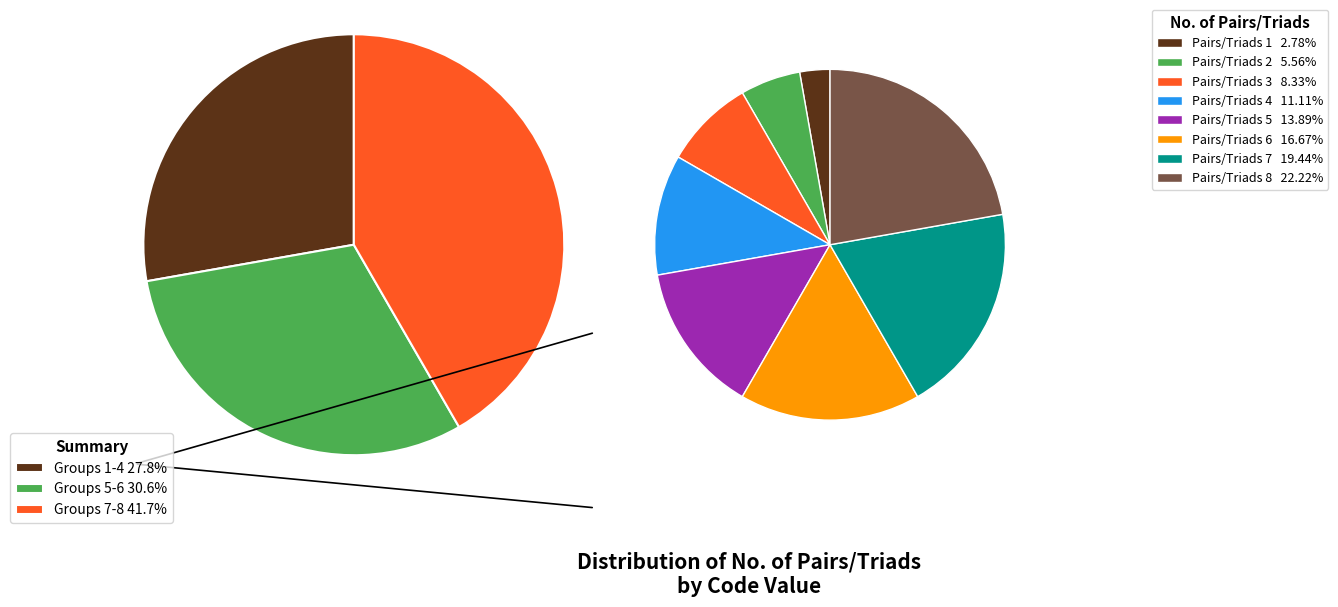

Is there a majority slice in this chart?

No